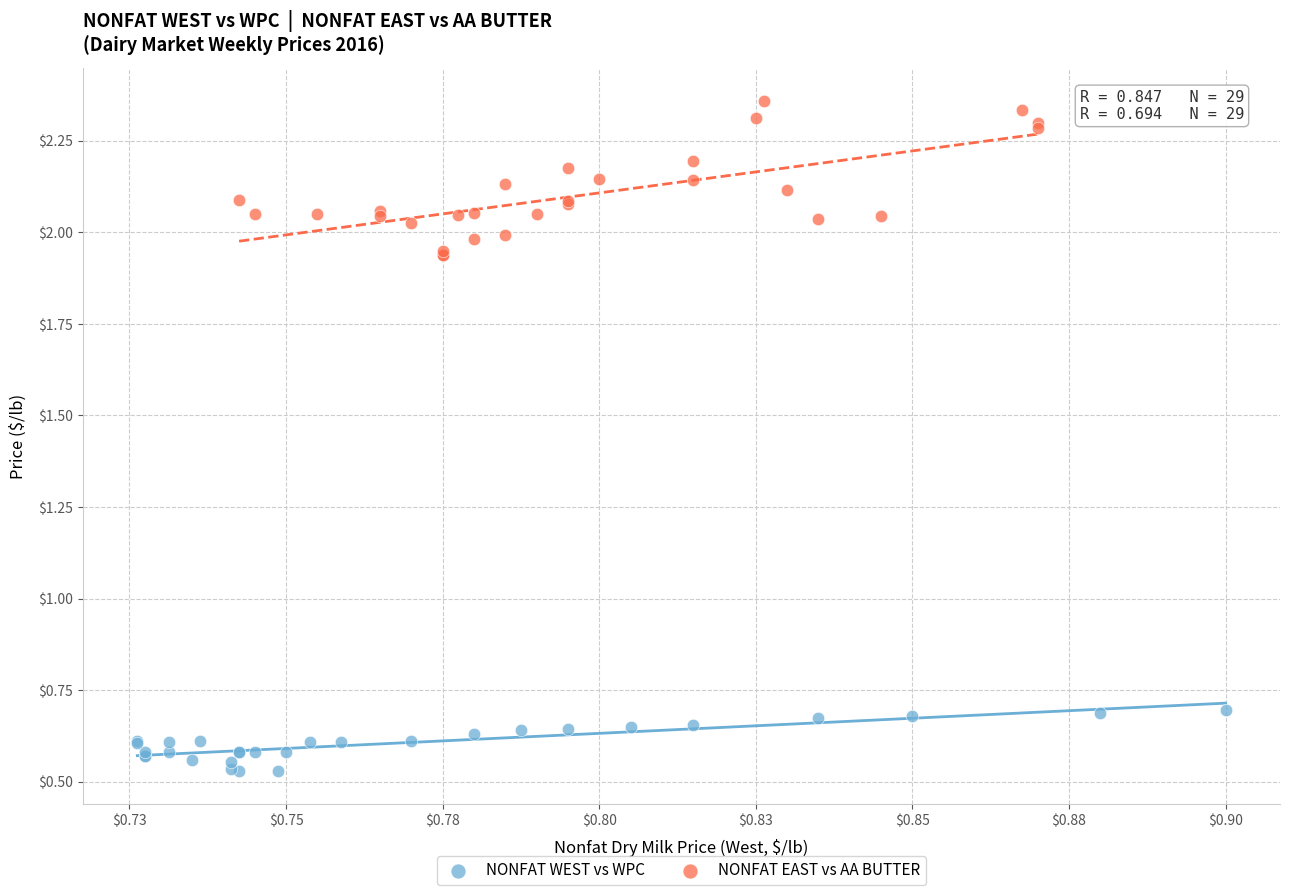

Which series contains the lowest Y value?

NONFAT WEST vs WPC